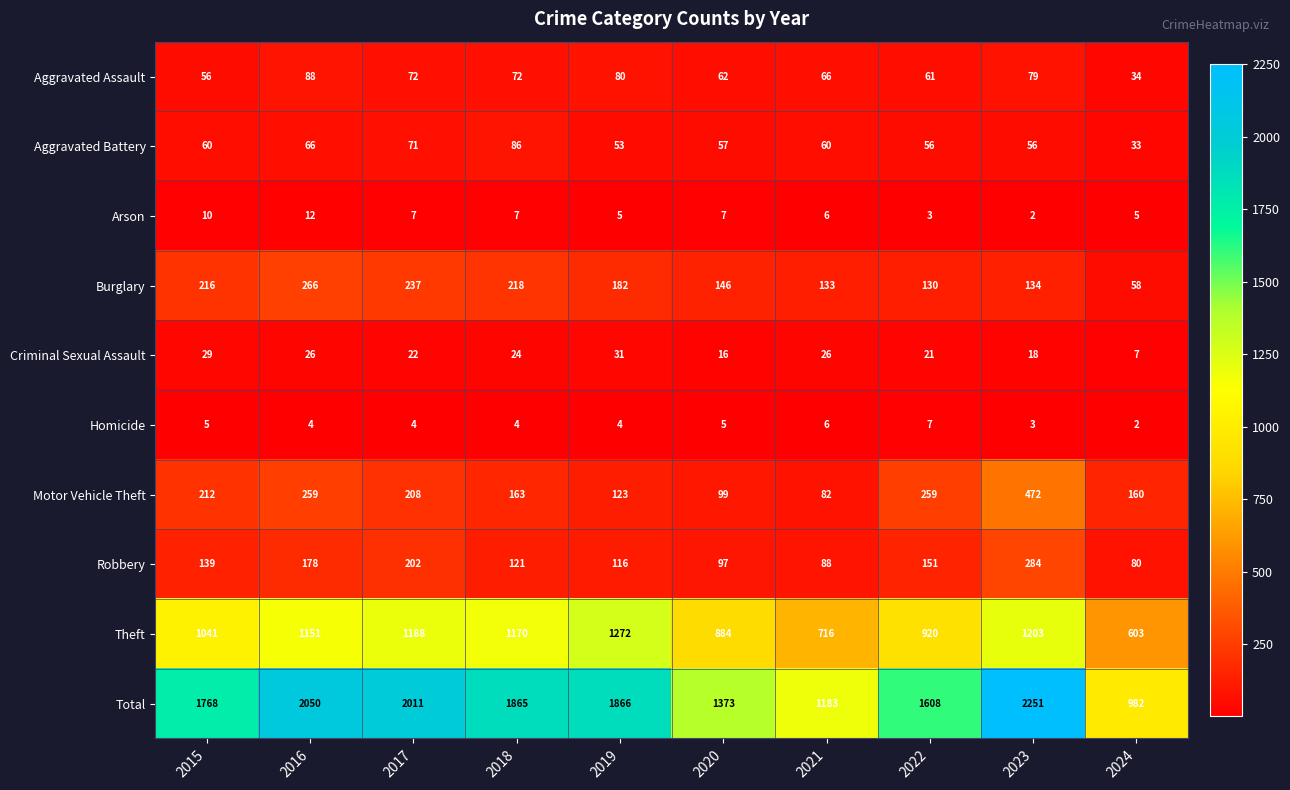

Rank the series at 2024 from highest to lowest value.

Total, Theft, Motor Vehicle Theft, Robbery, Burglary, Aggravated Assault, Aggravated Battery, Criminal Sexual Assault, Arson, Homicide